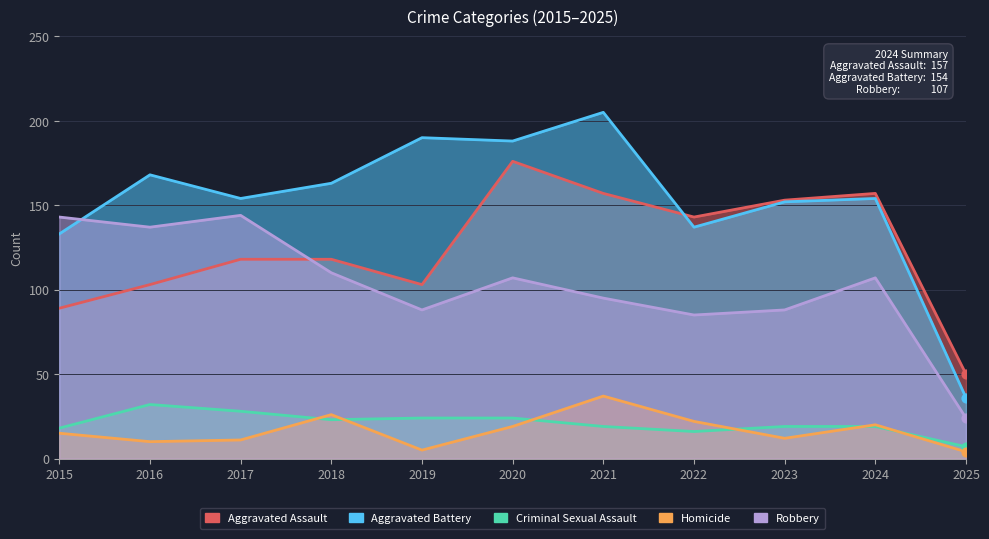

Is the value of Criminal Sexual Assault at 2022 greater than the value of Aggravated Battery at 2022?

No